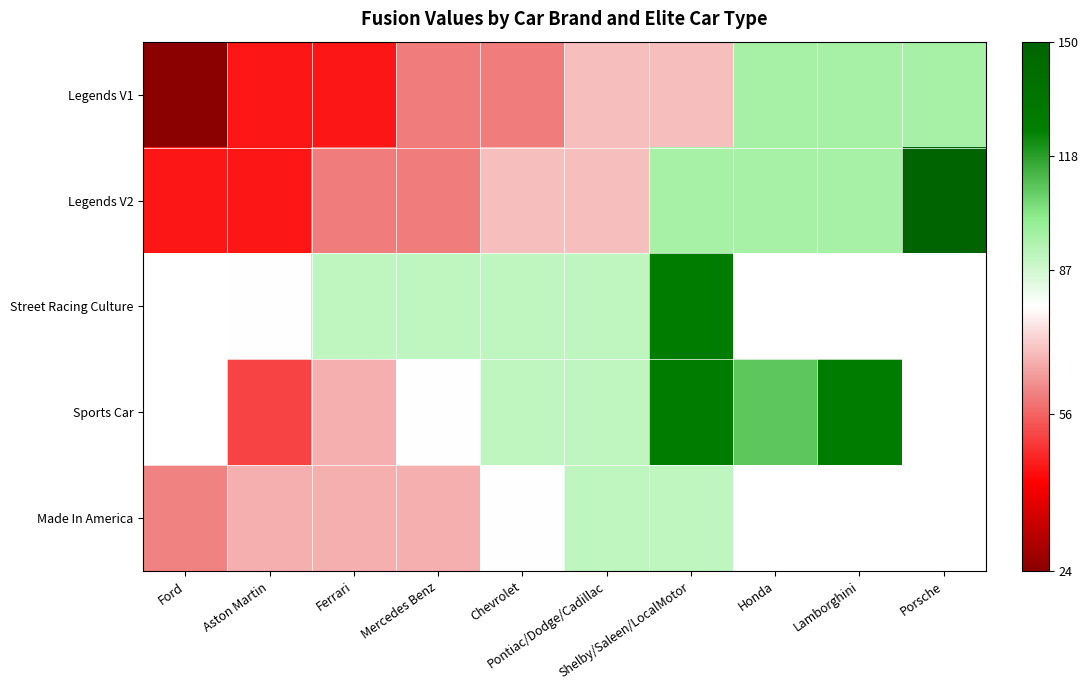

Which series has the largest total across all categories?

Legends V2